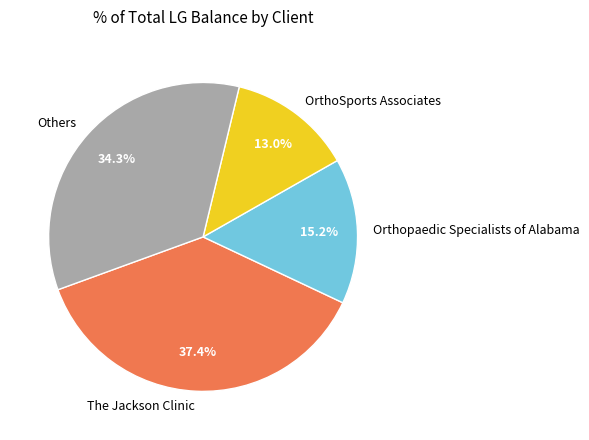

How many segments does this pie chart have?

4